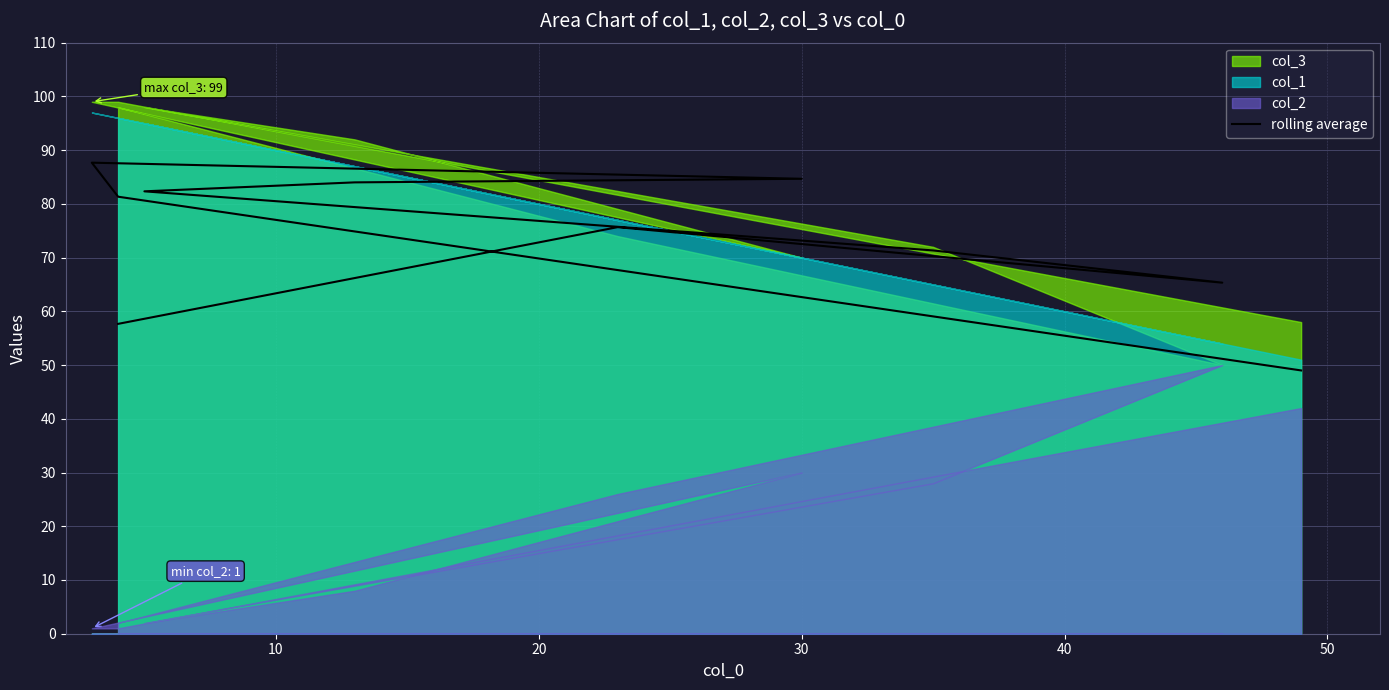

The chart shows a value of 21.0 at 20. True or false?

False